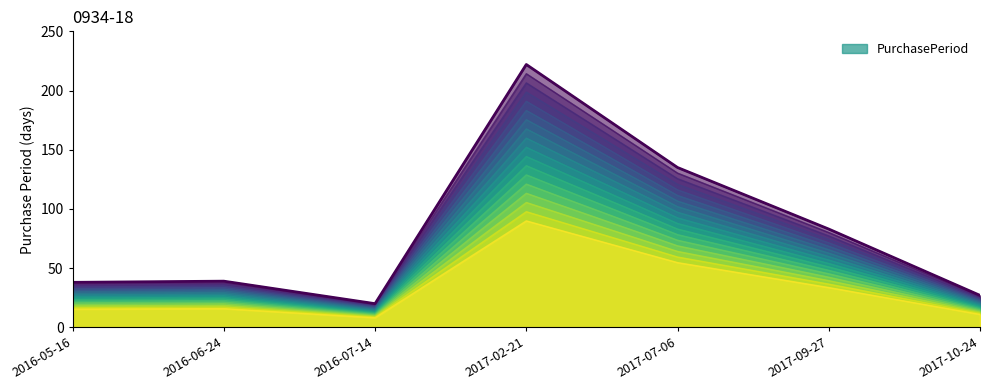

How many lines are shown in the chart?

1